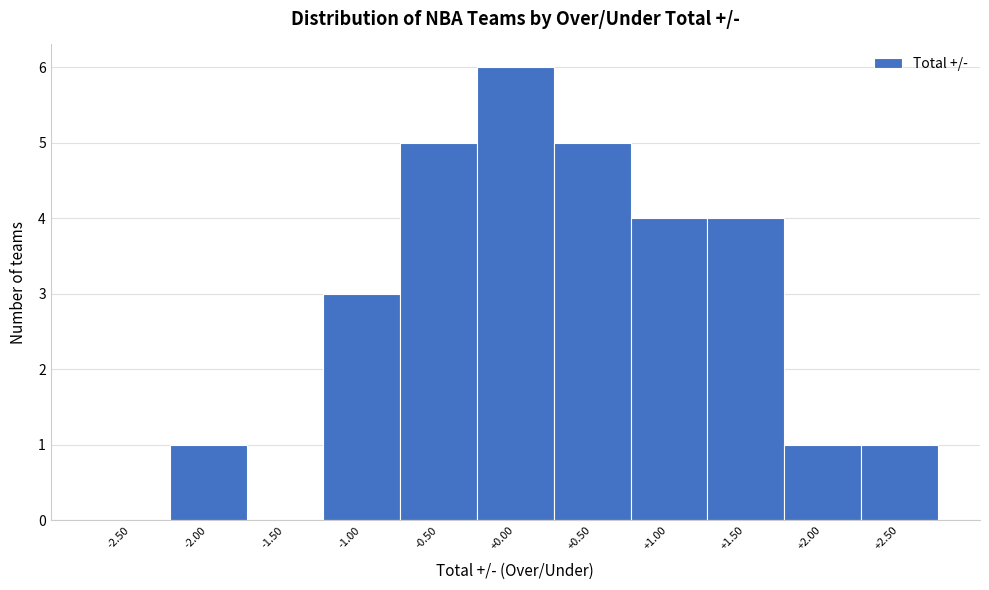

Reading left to right, list every bar in this chart as the range it spans on the x-axis followed by its height. The values are not printed on the chart, so give them approximately, as read against the axis.

-2.75 to -2.25: 0
-2.25 to -1.75: 1
-1.75 to -1.25: 0
-1.25 to -0.75: 3
-0.75 to -0.25: 5
-0.25 to 0.25: 6
0.25 to 0.75: 5
0.75 to 1.25: 4
1.25 to 1.75: 4
1.75 to 2.25: 1
2.25 to 2.75: 1